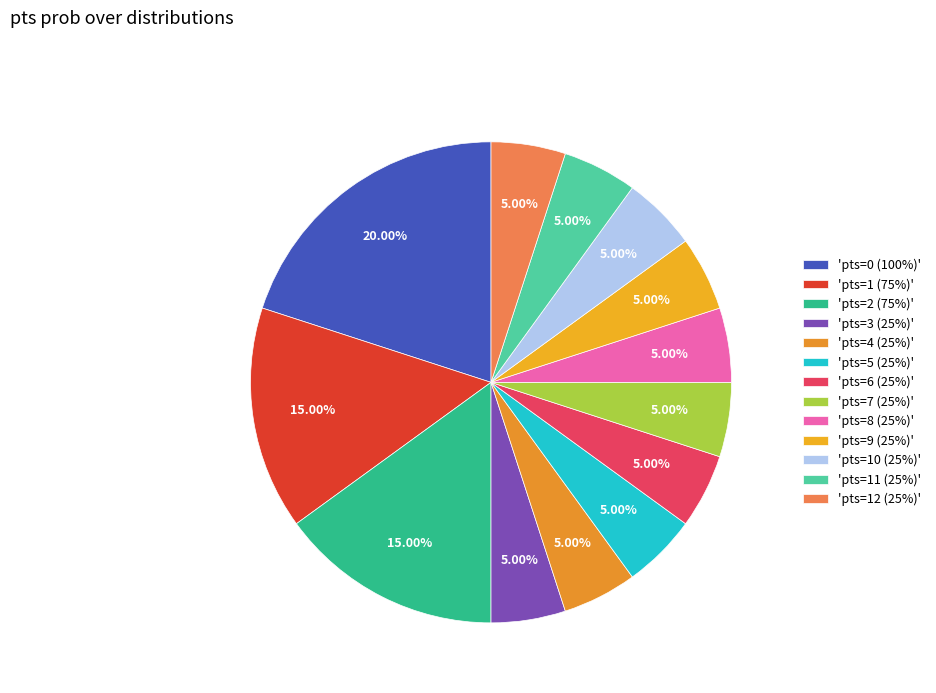

How many slices are in this pie chart?

13